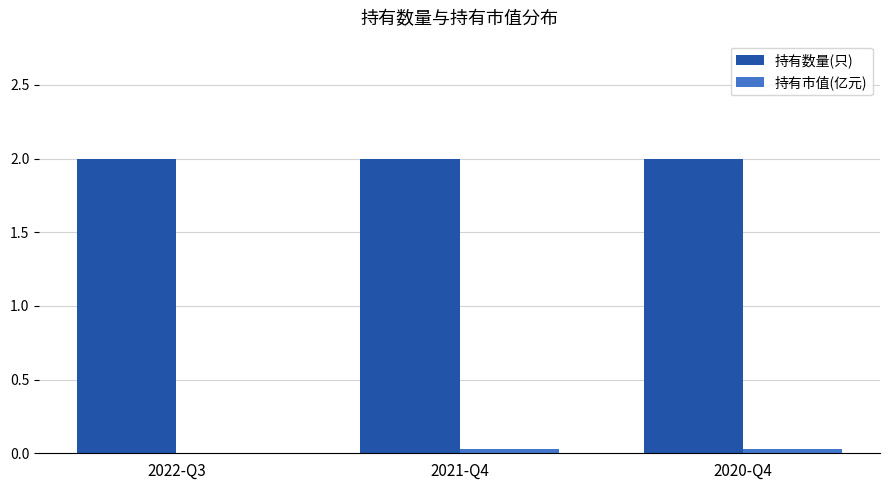

What is the maximum value for 持有数量(只)?

2.0